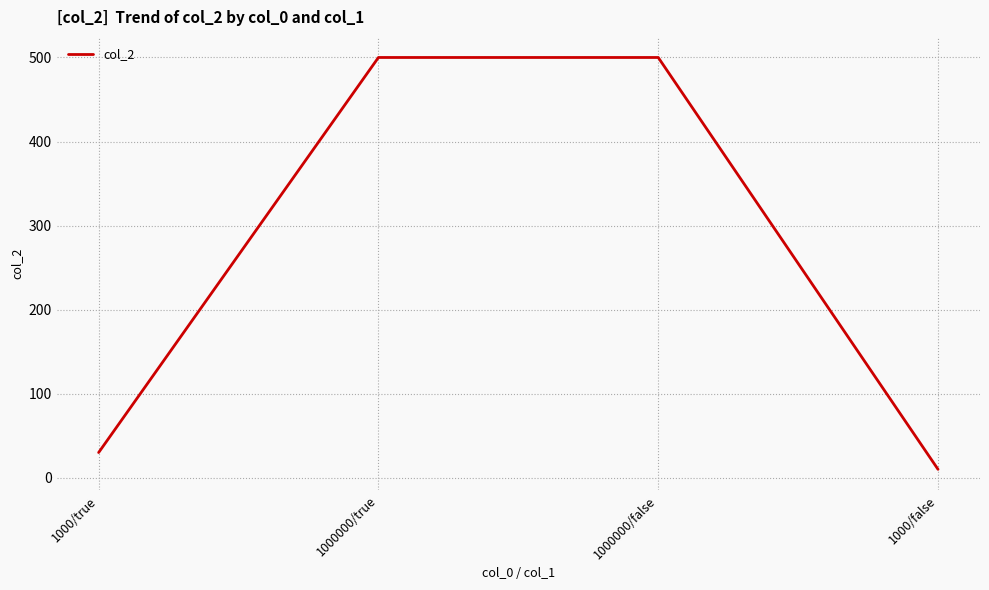

Is it true that the value at 1000000/false is 500?

True